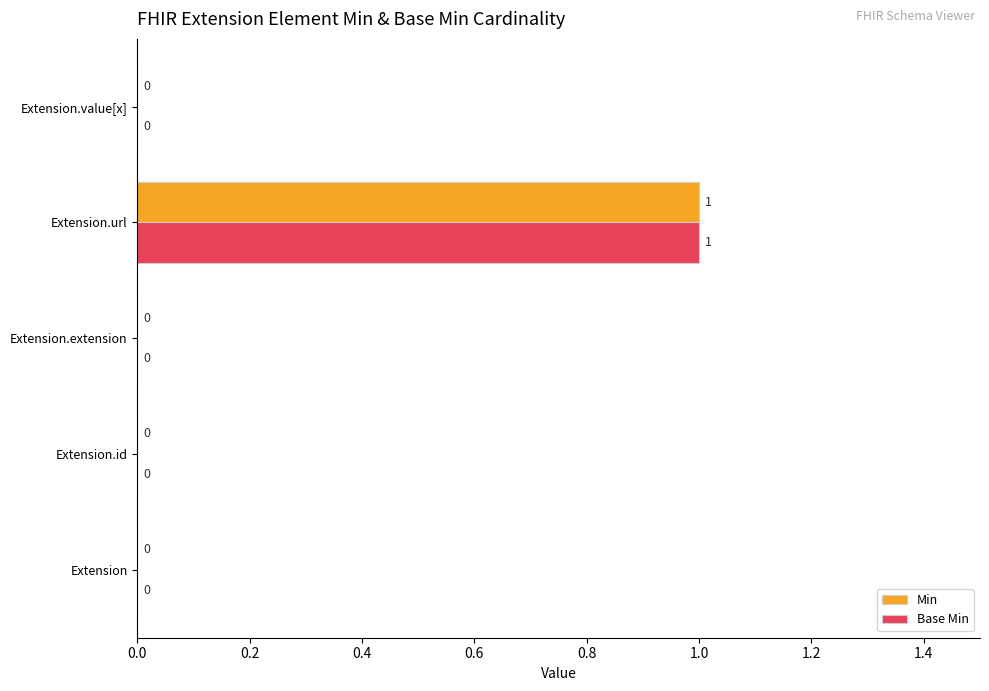

The Min series shows 0 at Extension.id. True or false?

True